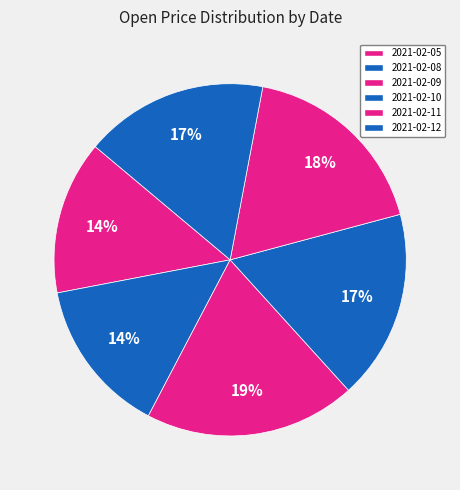

Count the number of slices in the pie.

6